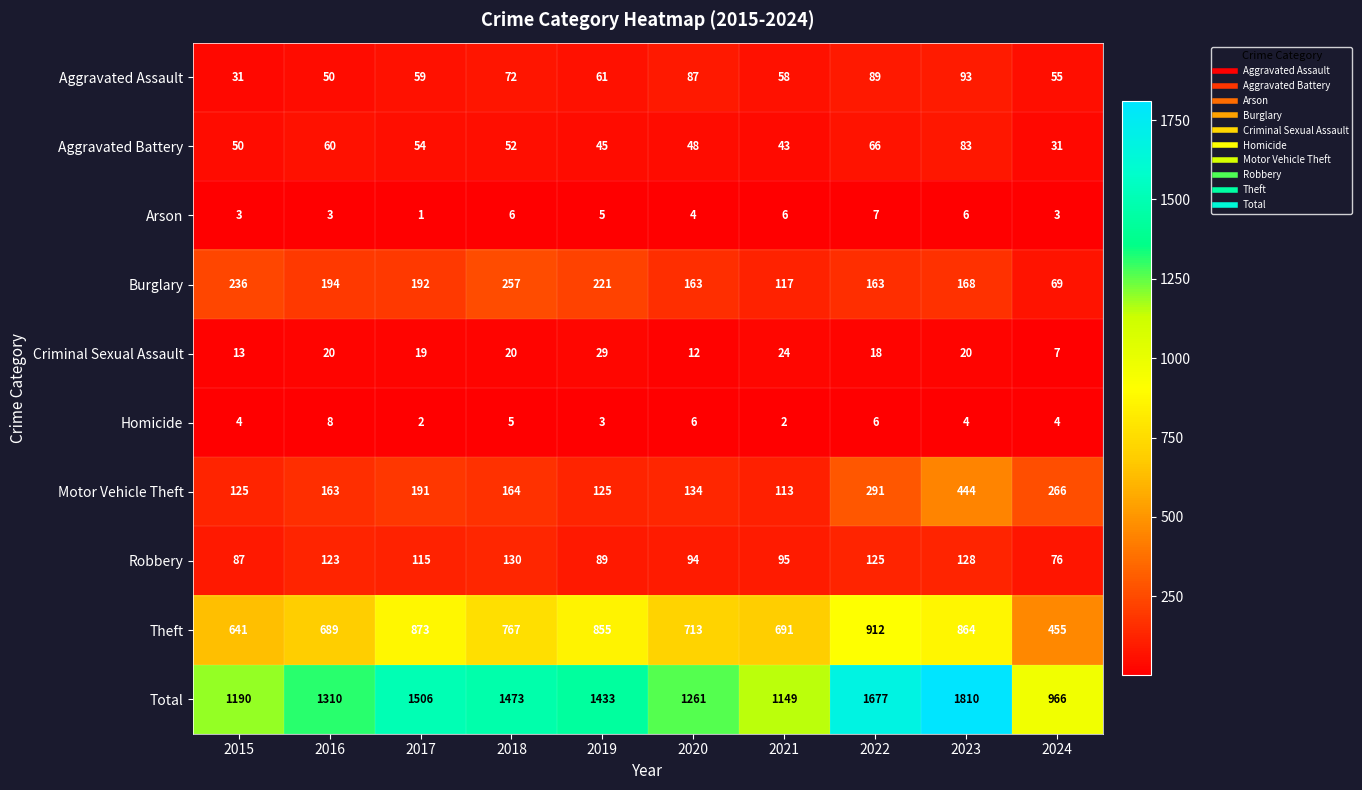

What is the difference between the highest and lowest values at 2021?

1147